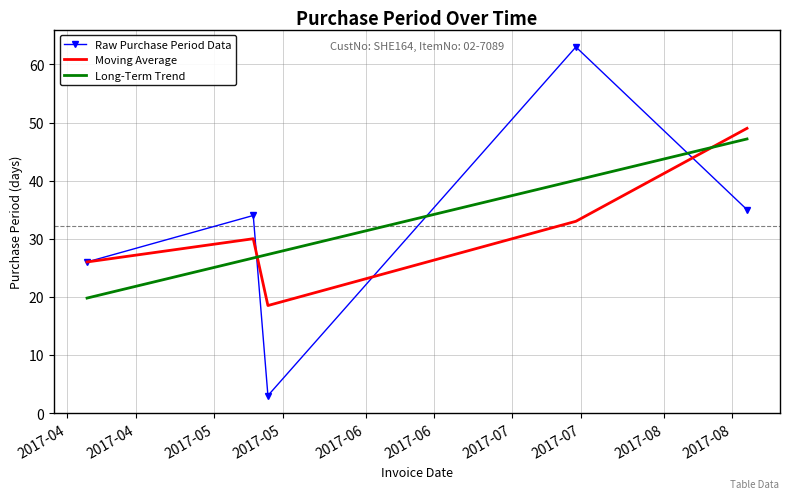

How many intersections are there between Long-Term Trend and Moving Average?

2